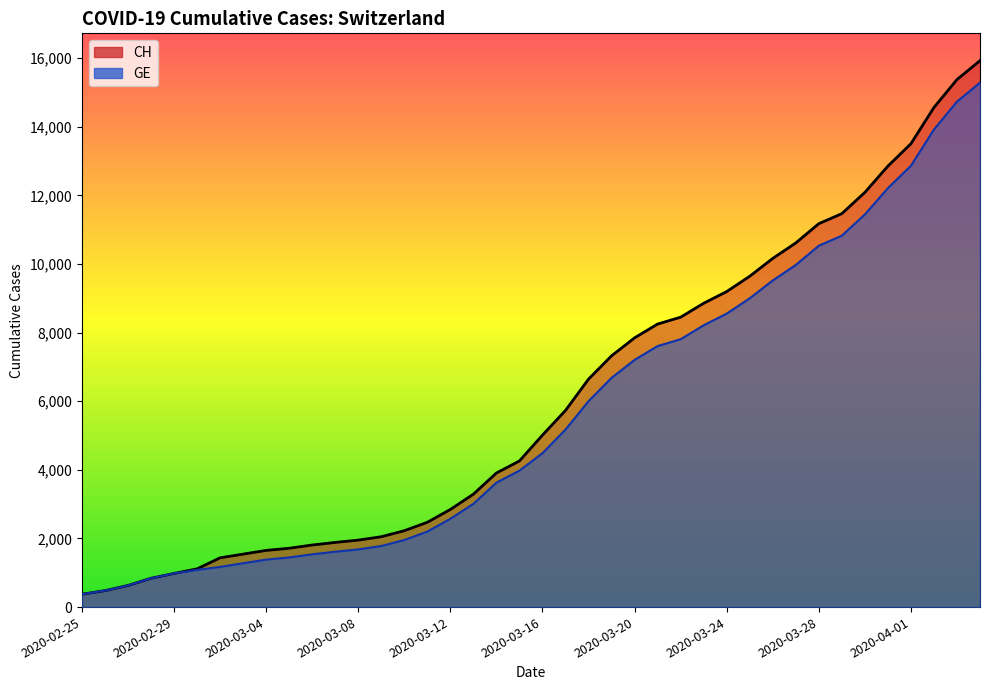

Rank the series by their average value, from lowest to highest.

GE, CH